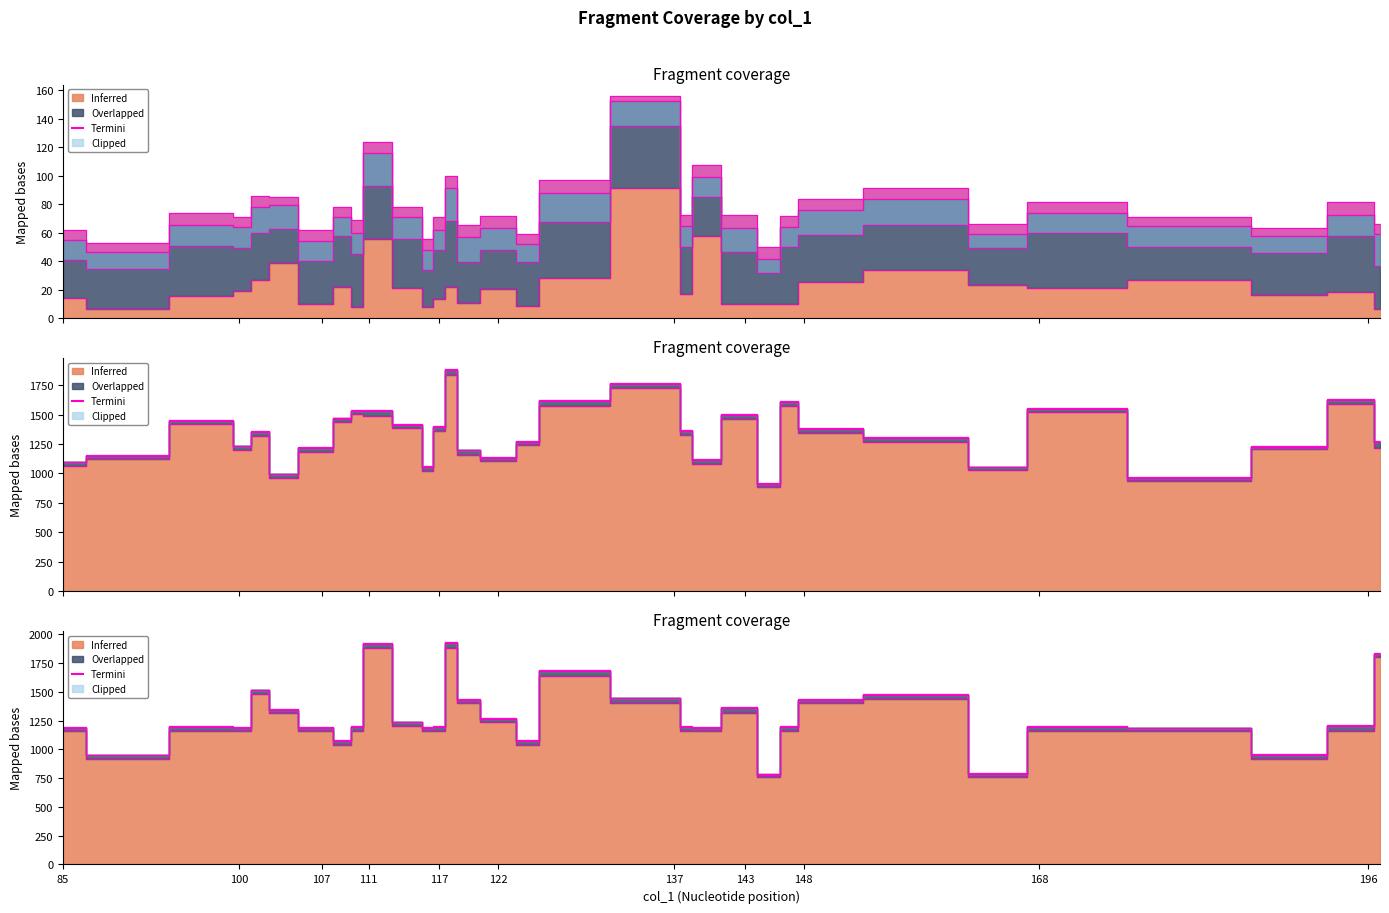

At which category does col_3 reach its first local peak?

102